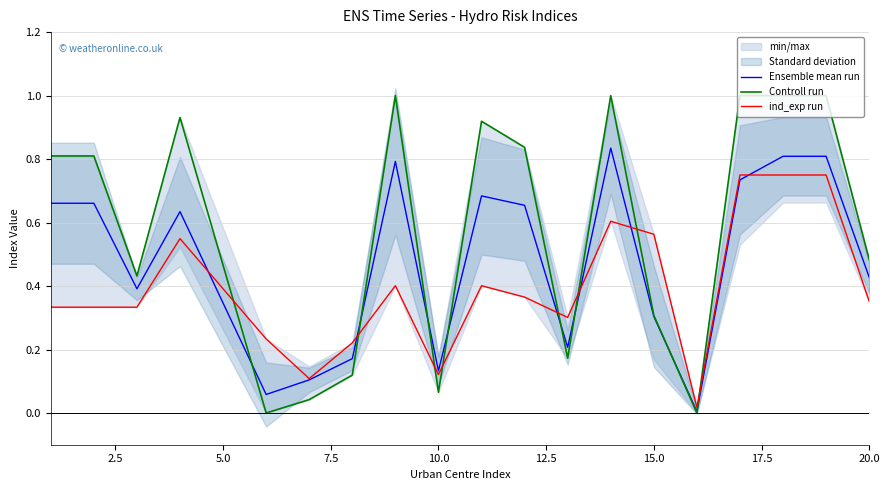

How many times do Ensemble mean run and Controll run cross each other?

8